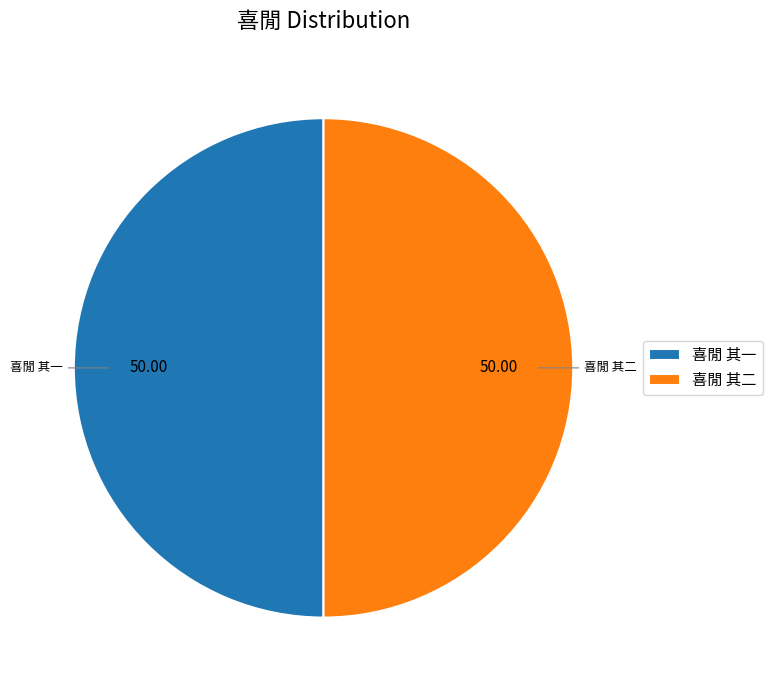

Do 喜閒 其二 and 喜閒 其一 together represent more than half of the pie?

Yes